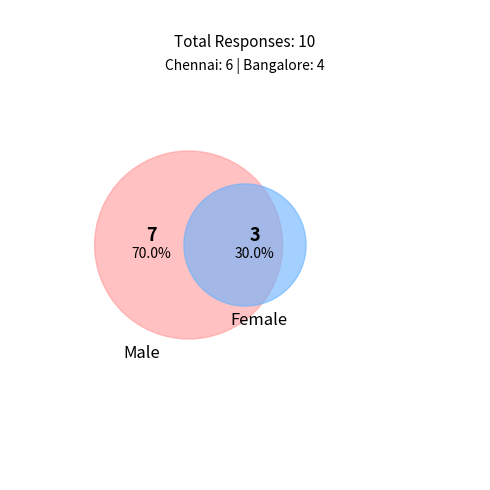

Which has a higher value, 9 or Male?

9